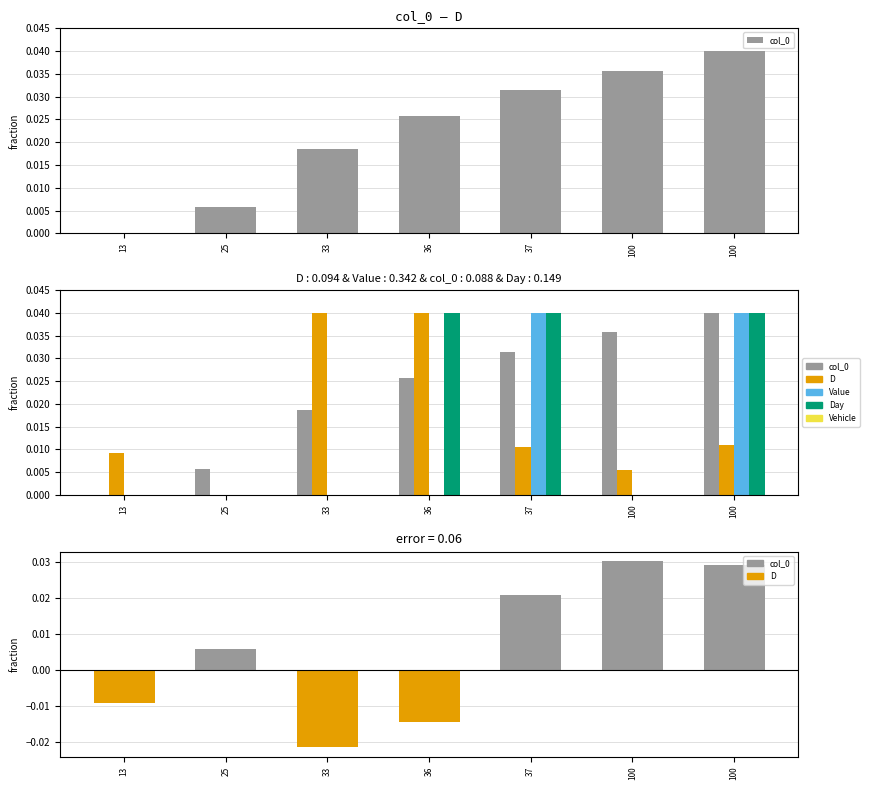

Which series has the widest spread of values?

col_0